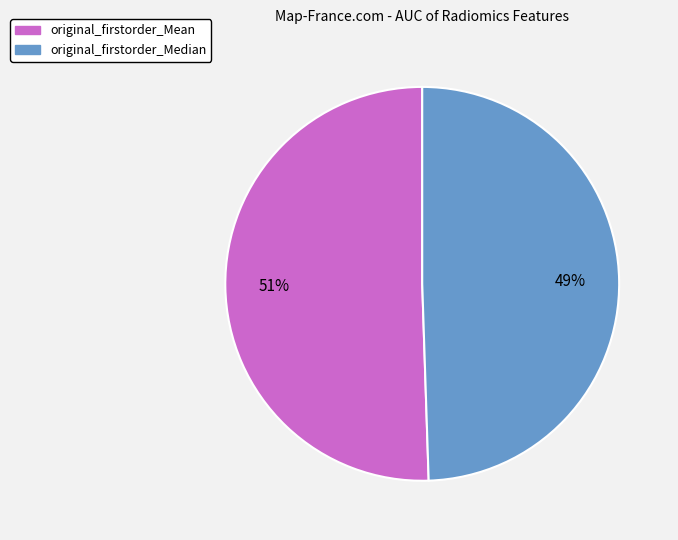

The original_firstorder_Mean slice represents 51% of the pie. True or false?

True